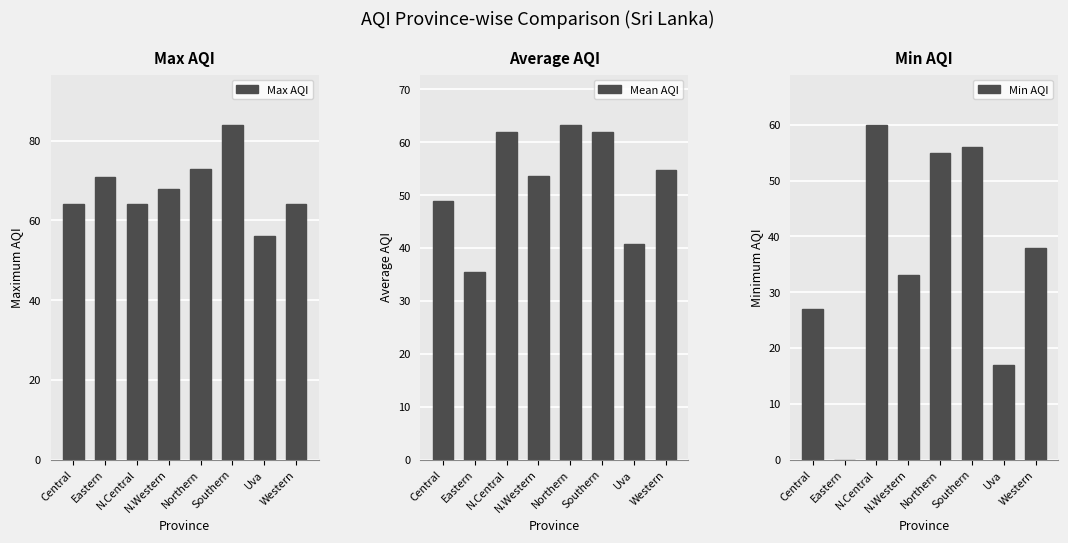

What is the spread (max minus min) of values at Southern?

28.0